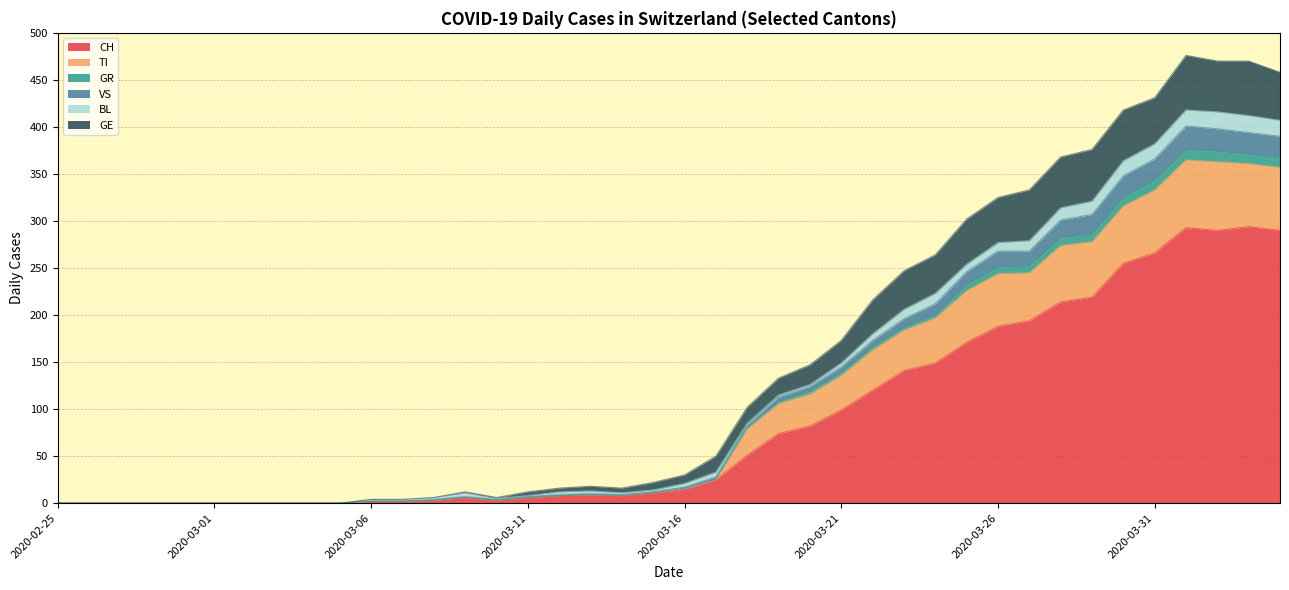

What is the difference between the CH values at 2020-03-27 and 2020-03-09?

188